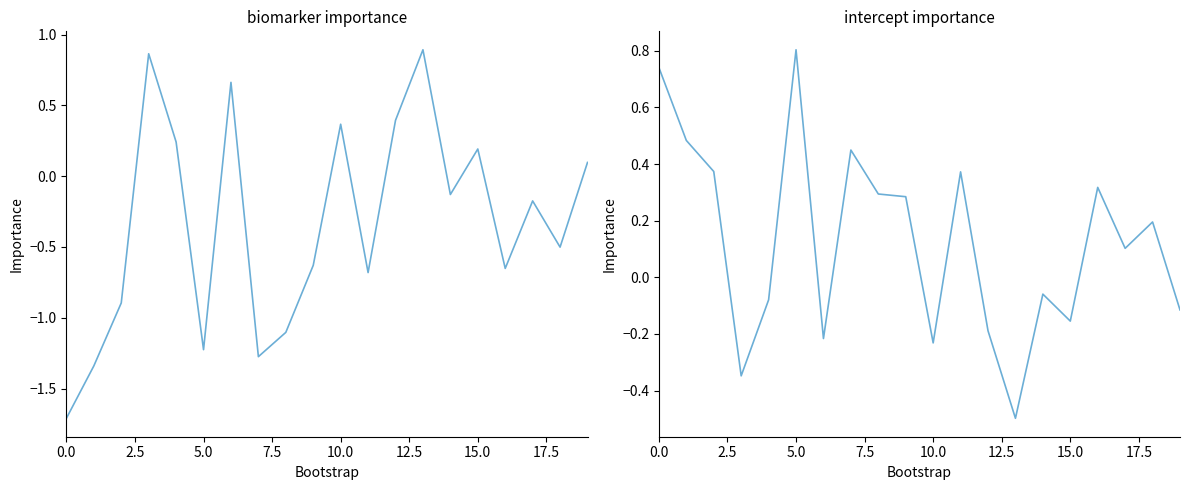

What is the difference between the maximum and minimum values in the intercept series?

1.3